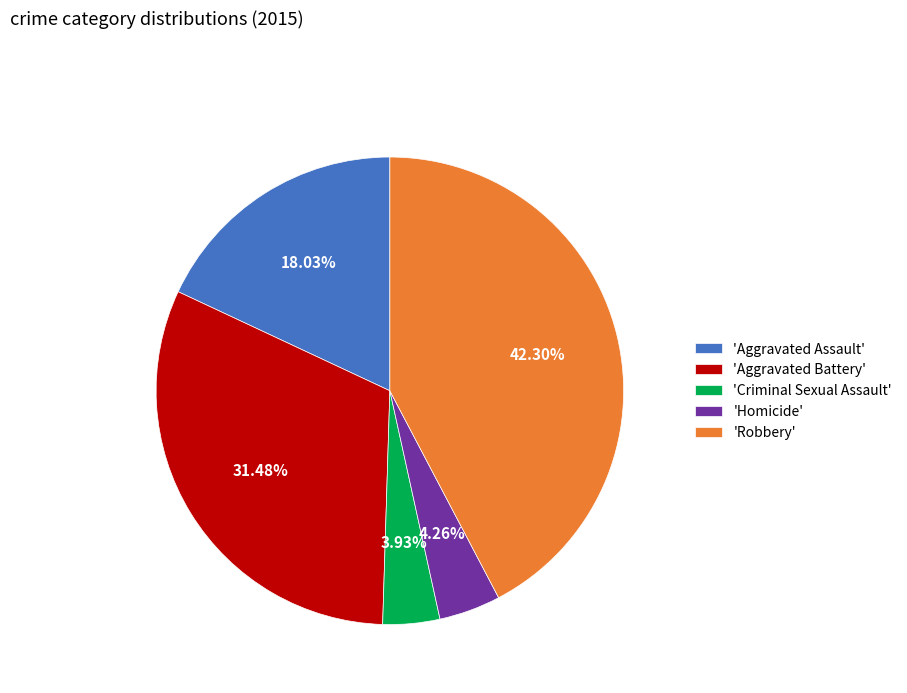

Is there a majority slice in this chart?

No